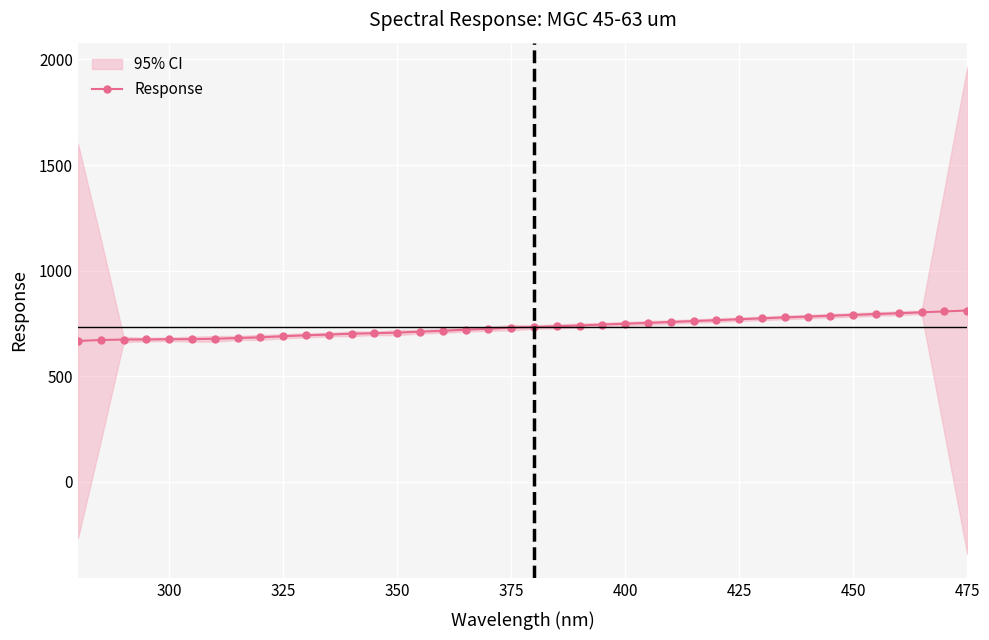

The Response series shows 730.2 at 375. True or false?

True